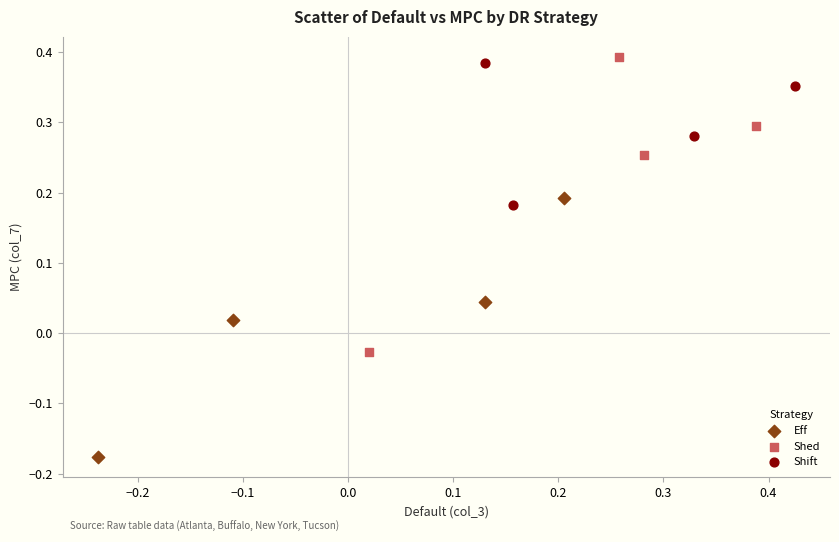

What are all the series names shown in the legend?

Eff, Shed, Shift